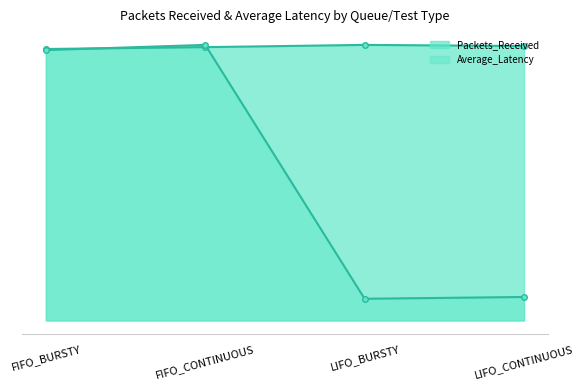

How many values in the Average_Latency series are below 1445?

2